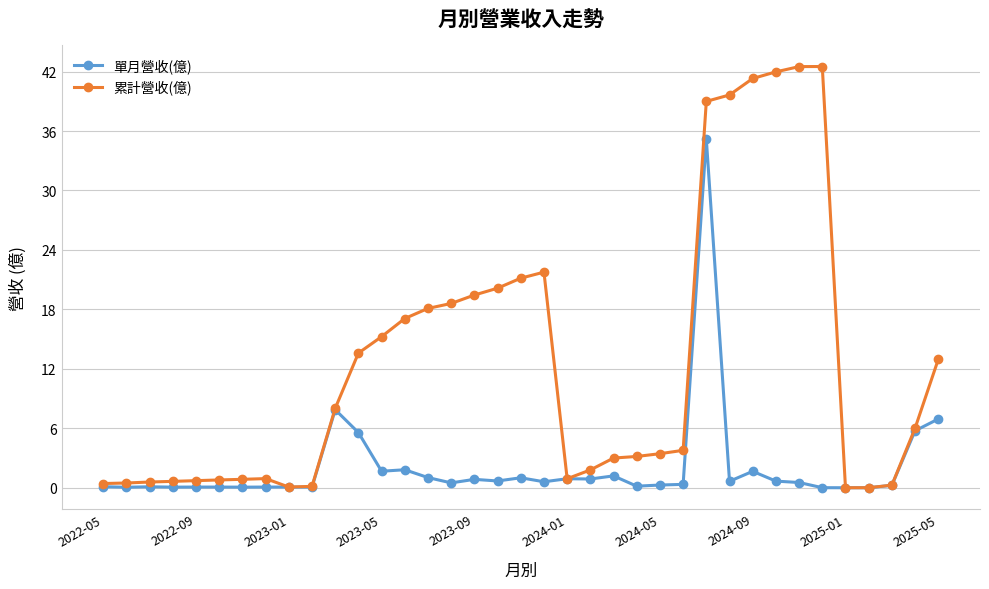

What is the value of the 單月營收(億) point at the 15th from the left?

1.0